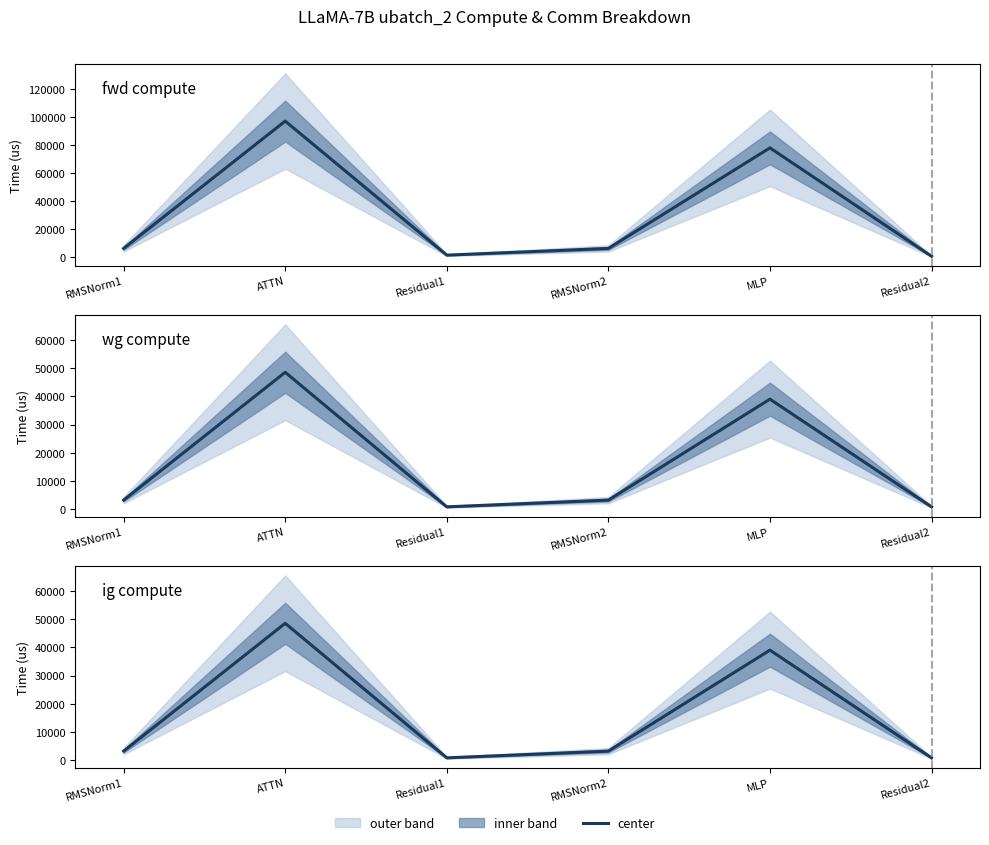

At which label does ig compute reach its peak?

ATTN